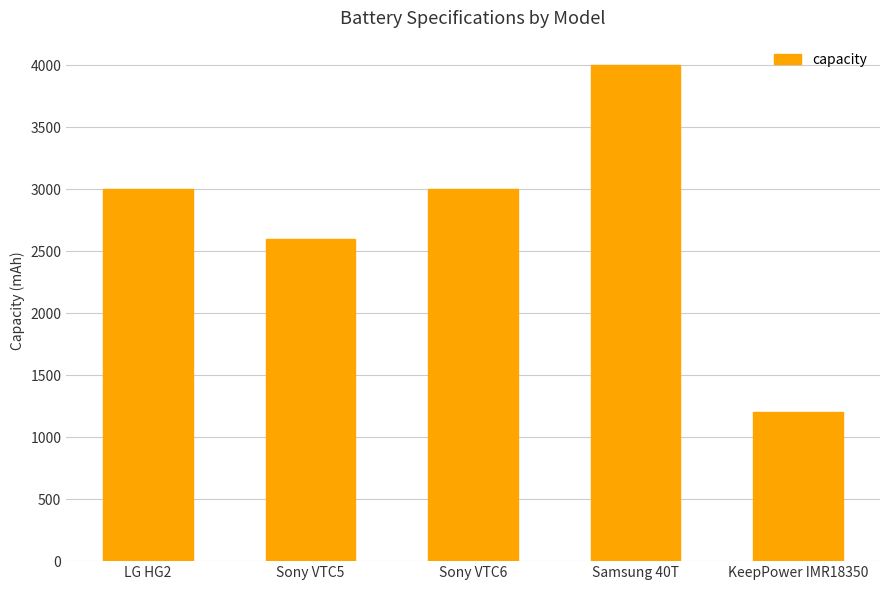

What is the change in value from LG HG2 to Sony VTC5?

-400